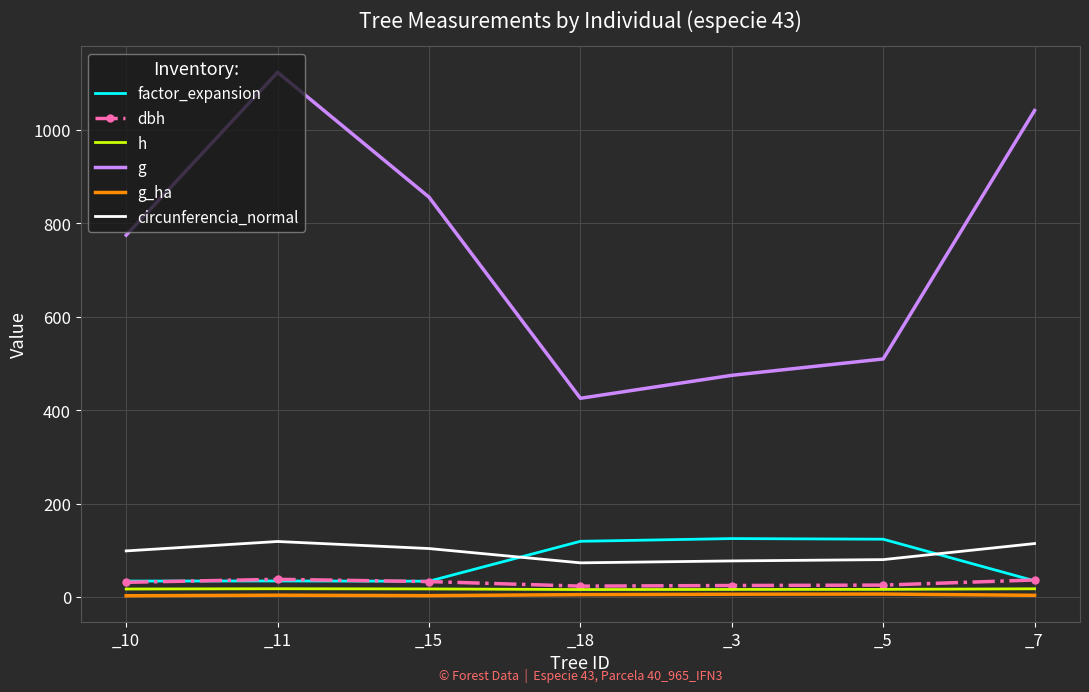

Which series has the largest range (max minus min)?

g